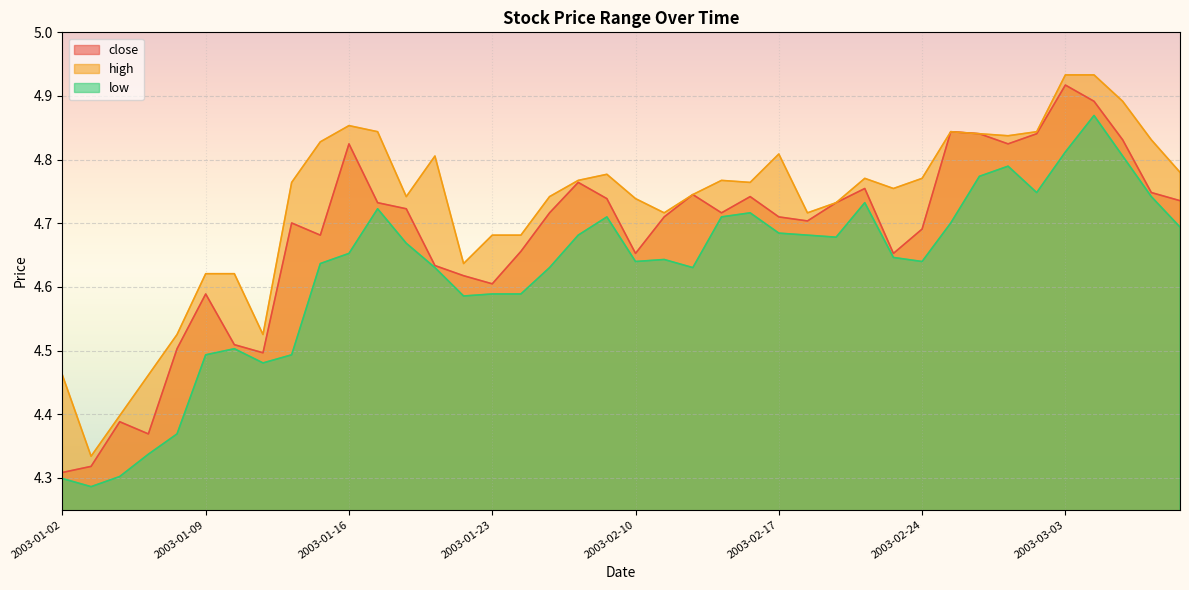

What is the total value across all series at 2003-03-03?

14.7